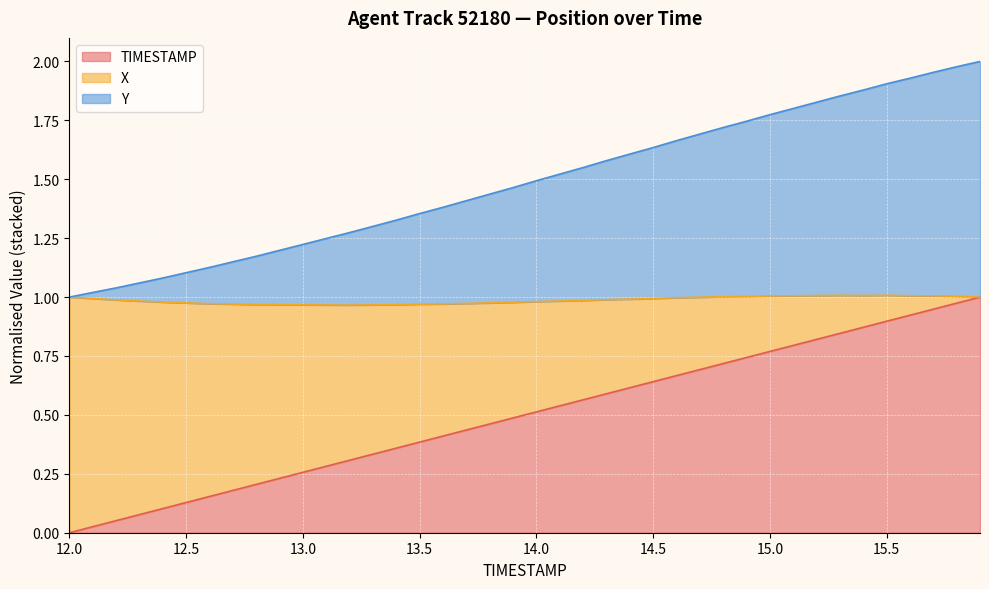

What is the label of the 31st point from the left?

15.0